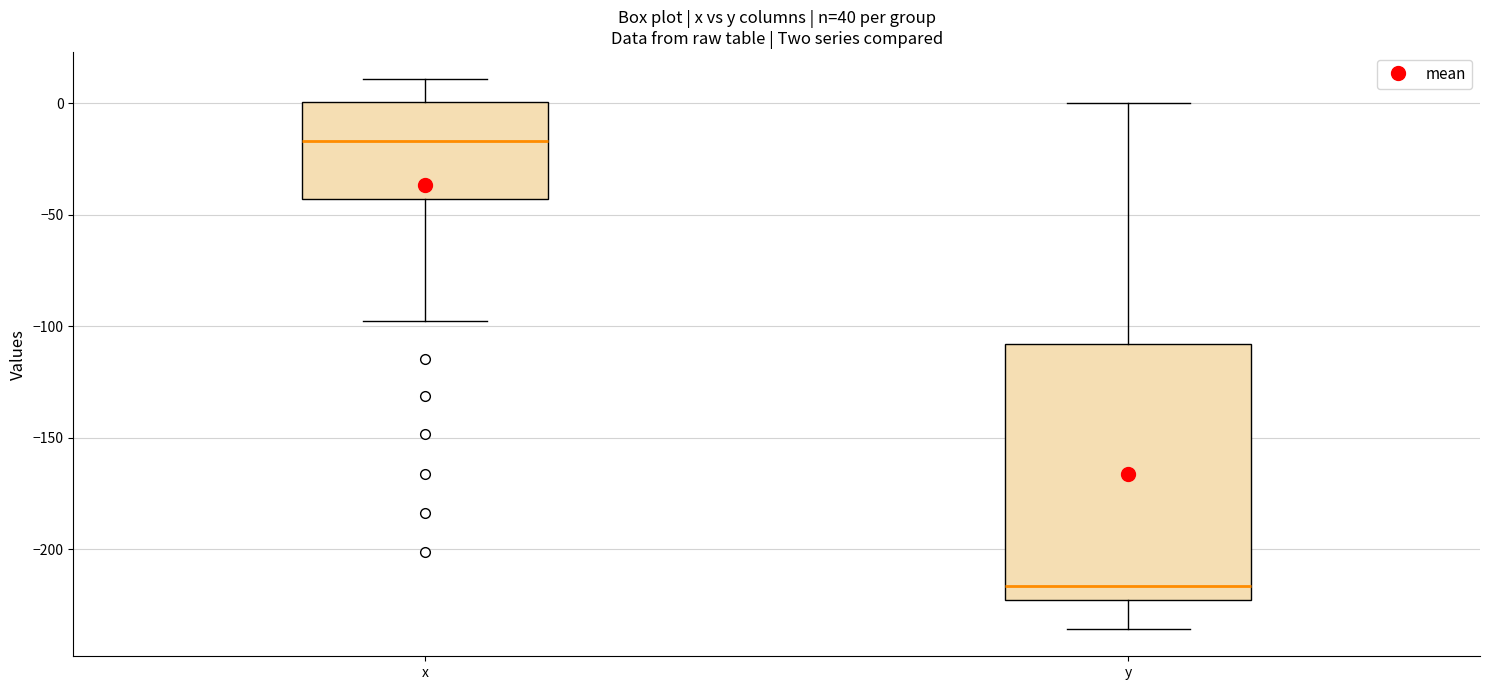

Which box is the tallest, from its lower edge to its upper edge?

y